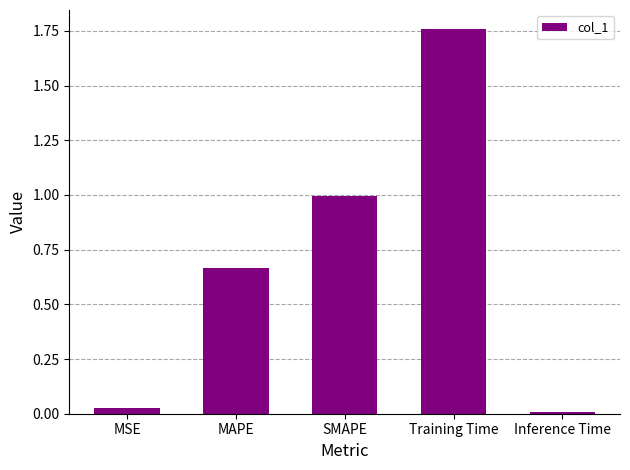

What is the change in value from MAPE to SMAPE?

+0.3